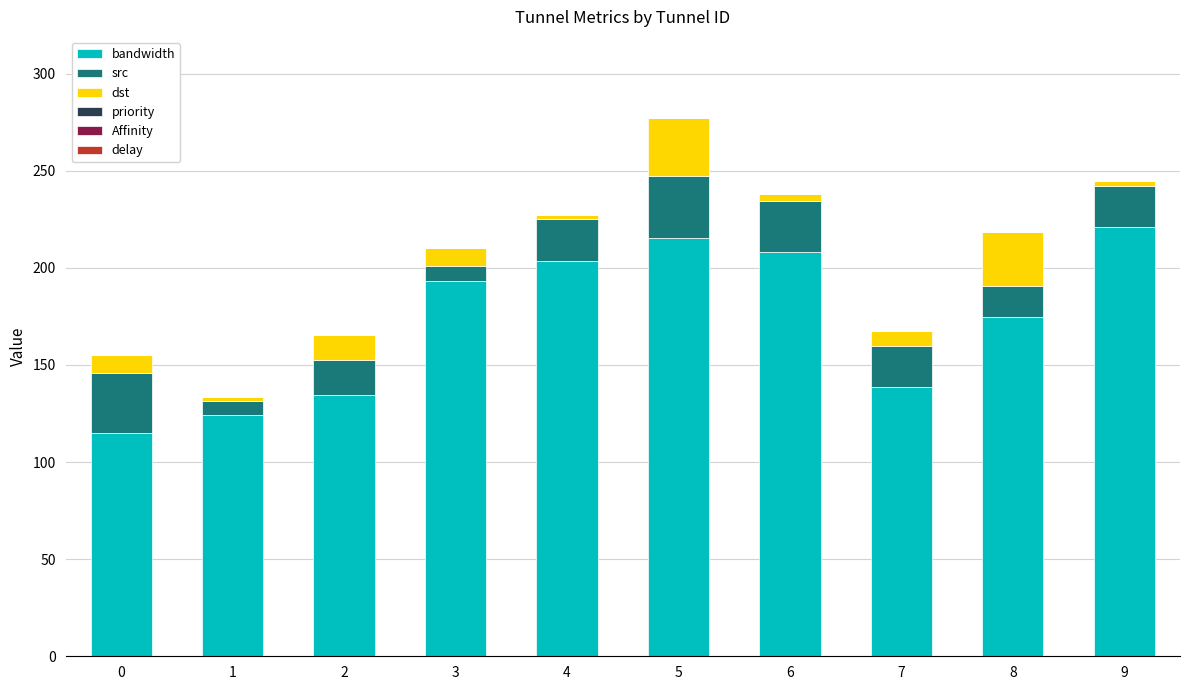

What is the total value across all series at 5?

277.3